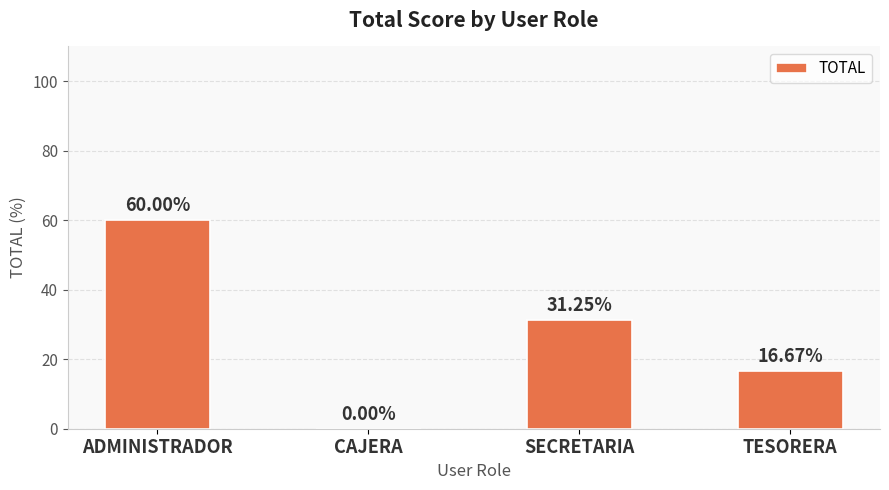

Where is the data nearest to the value 30?

SECRETARIA